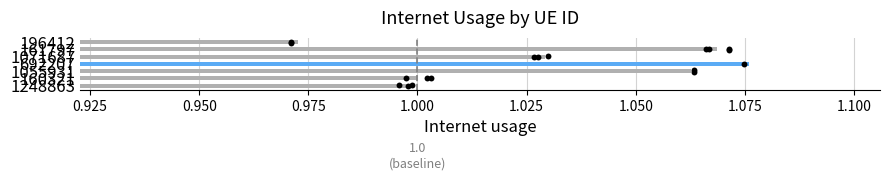

Which has a higher value, 160321 or 1071687?

1071687